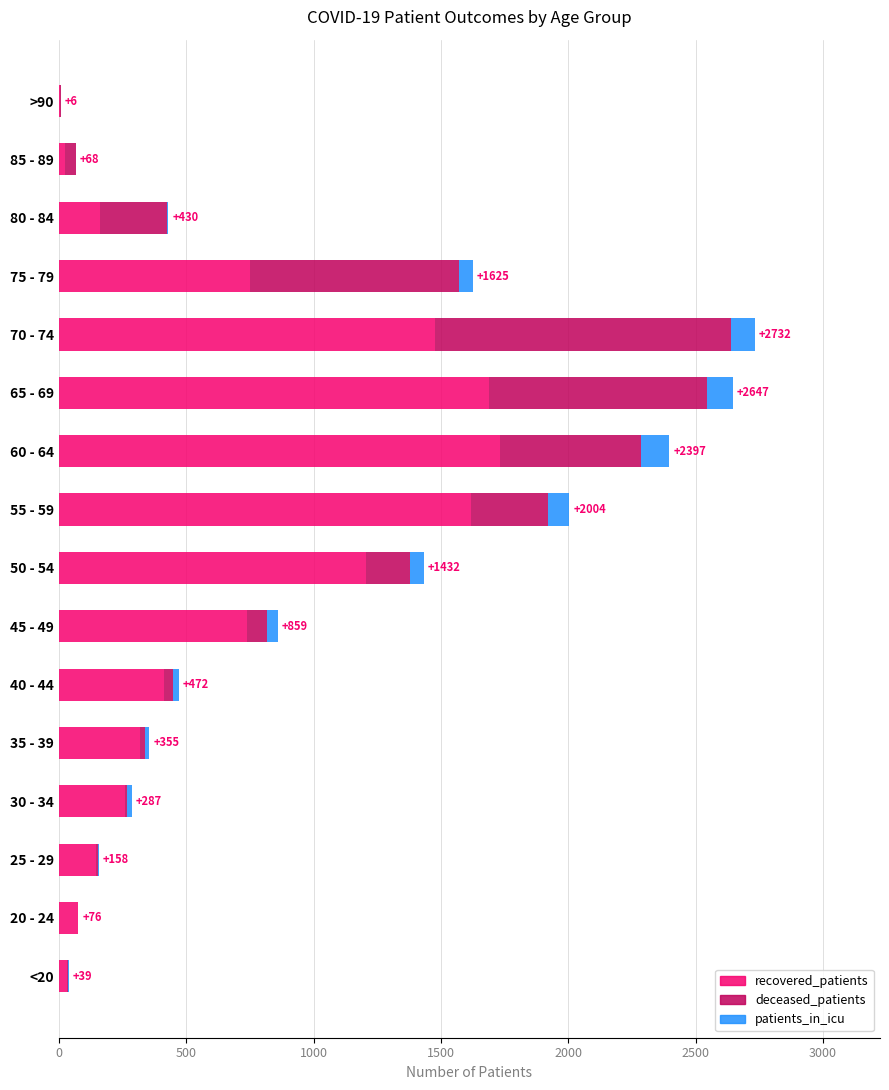

True or false: recovered_patients has a value of 1218 at 75 - 79.

False